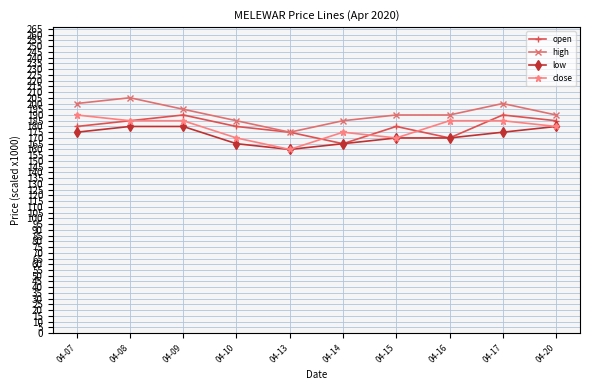

Which series changed the most between 04-16 and 04-17?

open